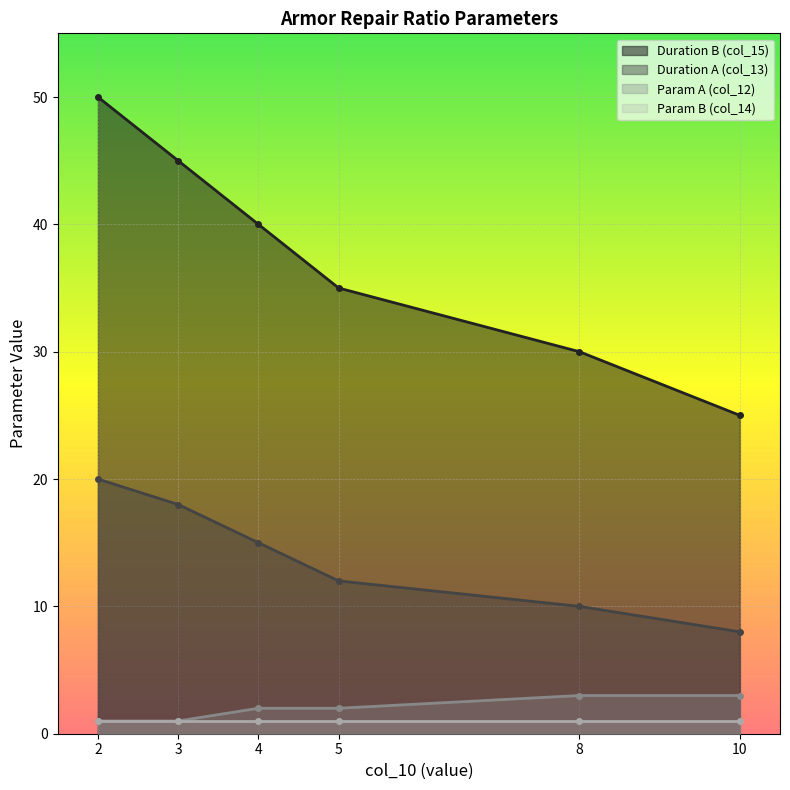

What is the highest value of the col_15 series?

50